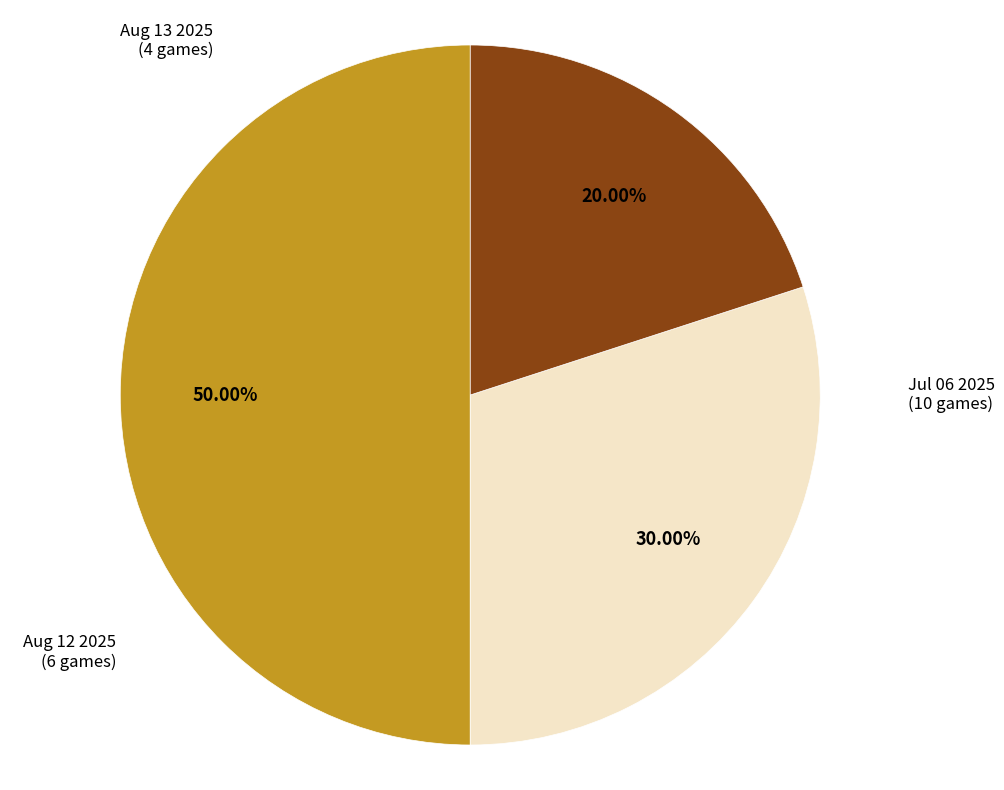

Count the number of slices in the pie.

3